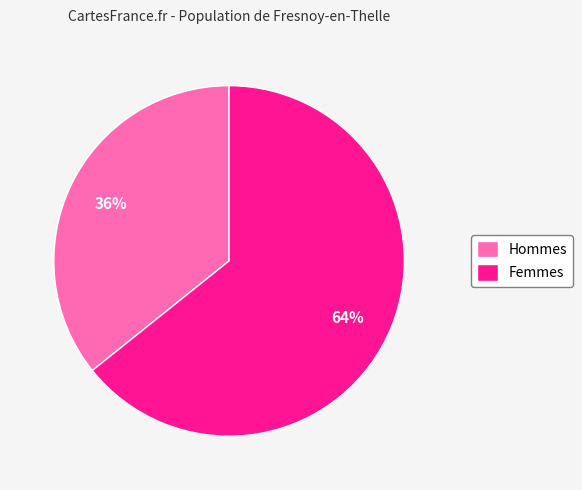

To the nearest percent, what is the combined percentage of Hommes and Femmes?

100%